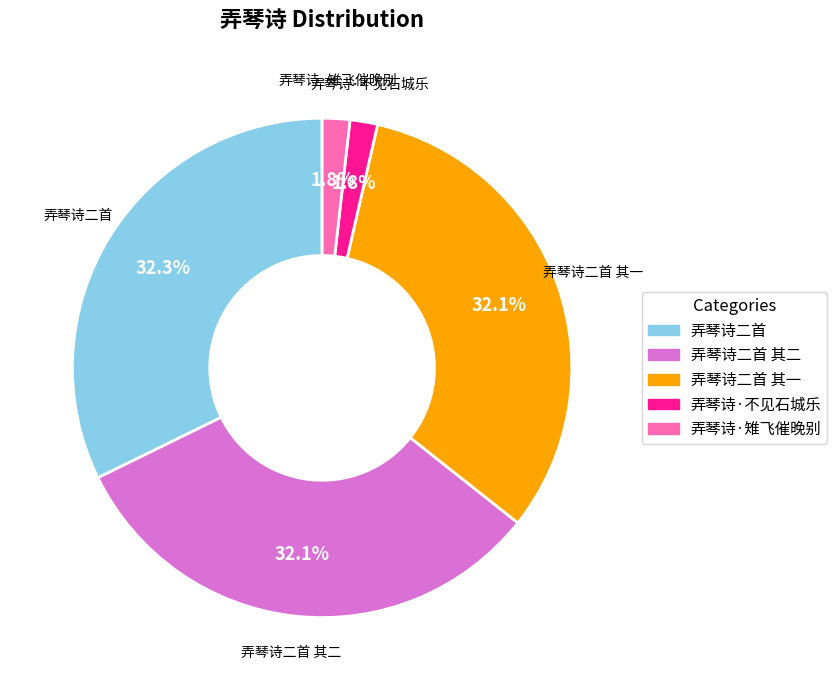

Does any single category account for the majority?

No